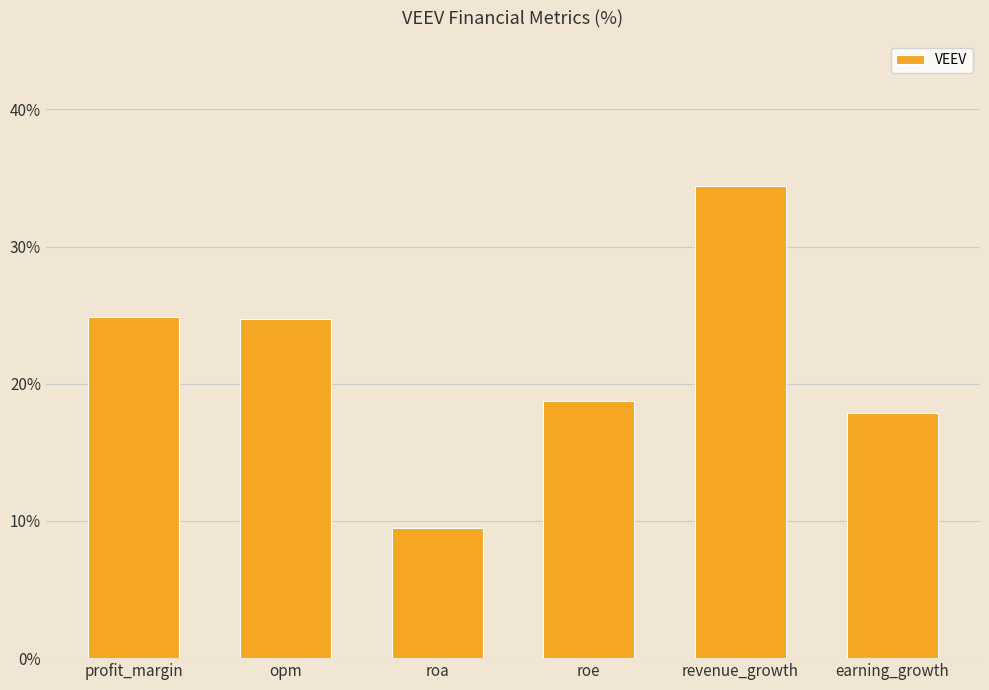

What is the smallest value displayed?

9.5